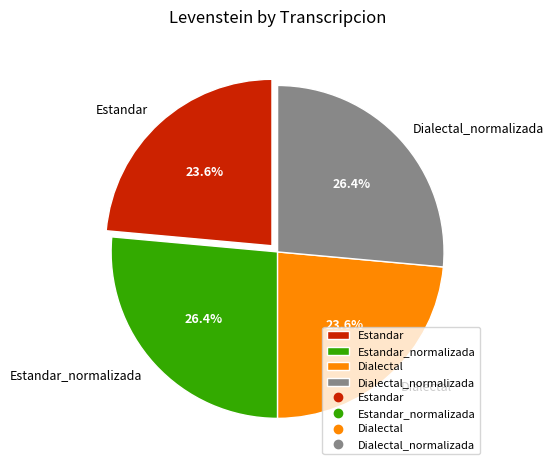

What portion of the pie excludes Dialectal_normalizada?

73.6%